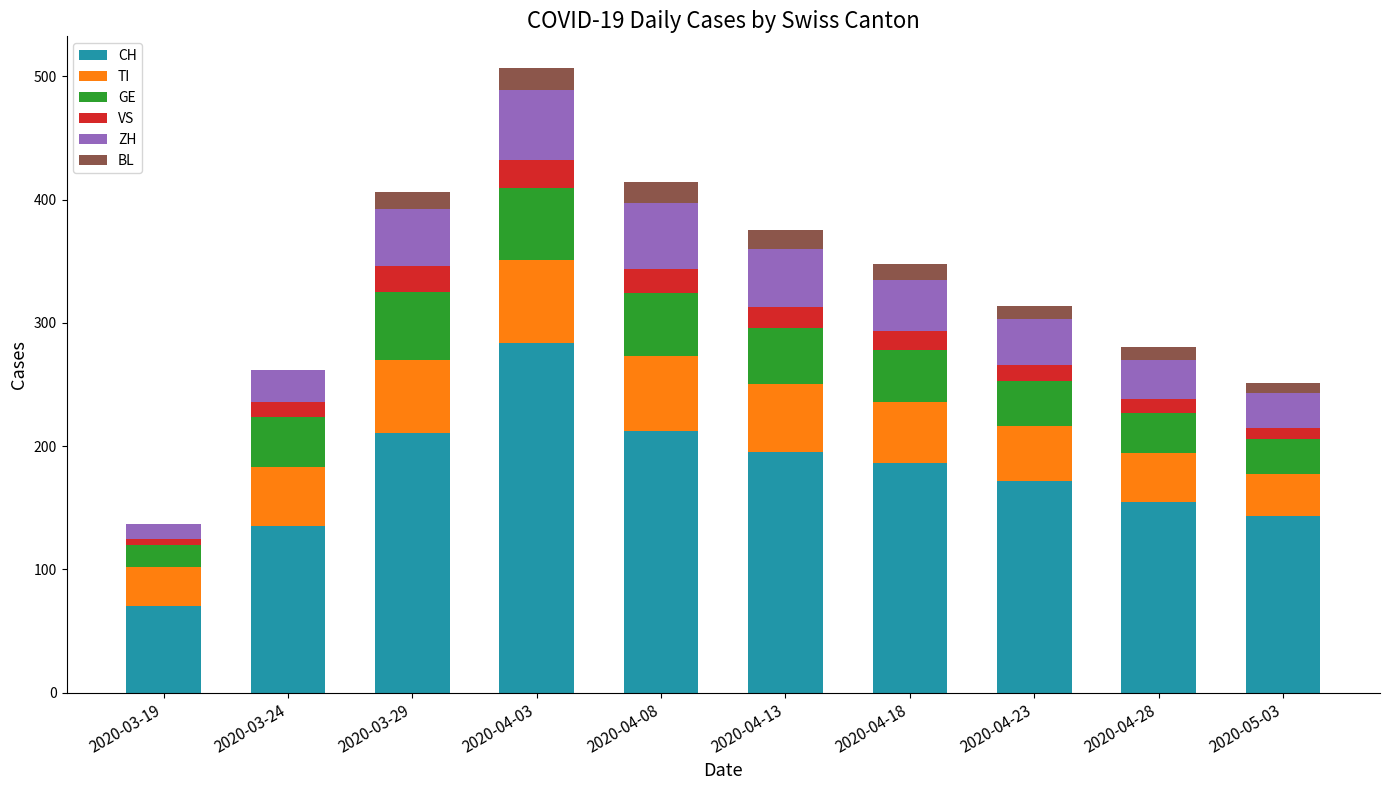

What is the highest value of the CH series?

284